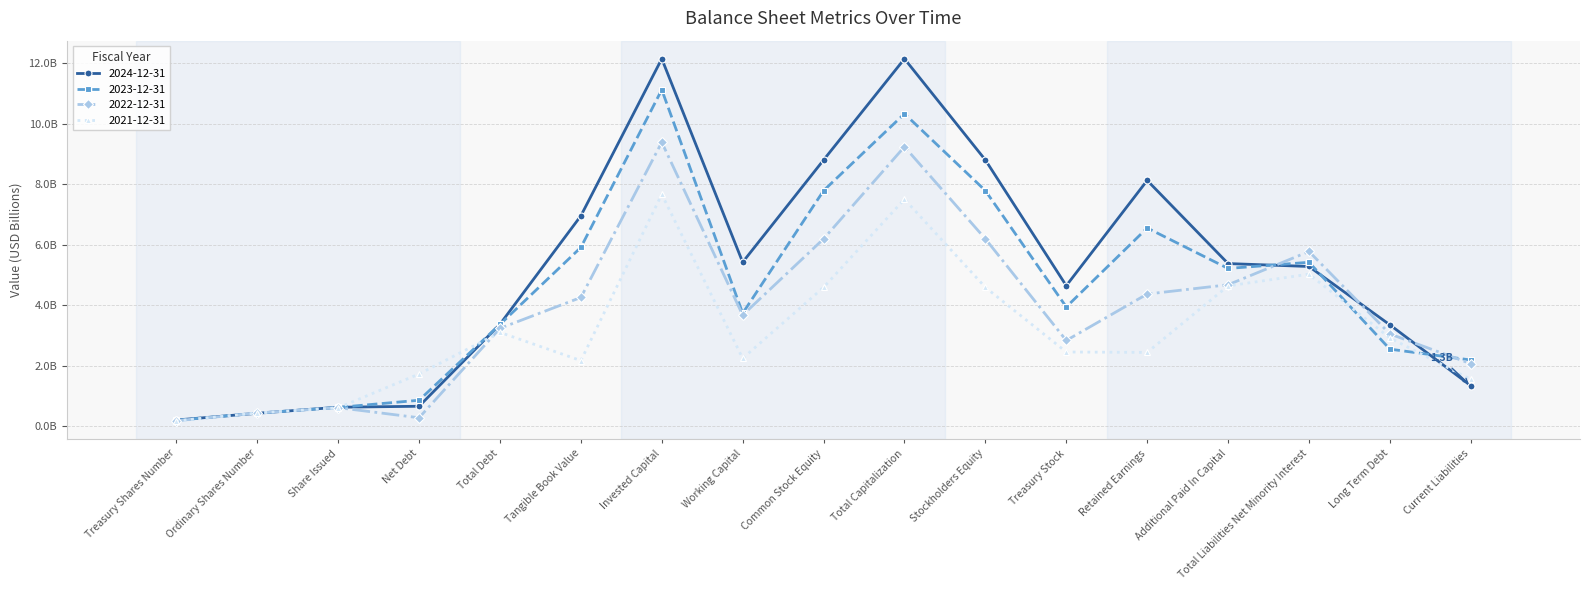

Reading left to right, extract all data points from this chart.

2024-12-31: 0.2	0.4	0.6	0.7	3.4	7.0	12.1	5.4	8.8	12.1	8.8	4.6	8.1	5.4	5.3	3.3	1.3
2023-12-31: 0.2	0.4	0.6	0.9	3.4	5.9	11.1	3.7	7.8	10.3	7.8	3.9	6.5	5.2	5.4	2.5	2.2
2022-12-31: 0.2	0.4	0.6	0.3	3.2	4.3	9.4	3.7	6.2	9.2	6.2	2.8	4.4	4.7	5.8	3.0	2.1
2021-12-31: 0.2	0.4	0.6	1.7	3.1	2.2	7.7	2.2	4.6	7.5	4.6	2.4	2.4	4.6	5.0	2.9	1.5